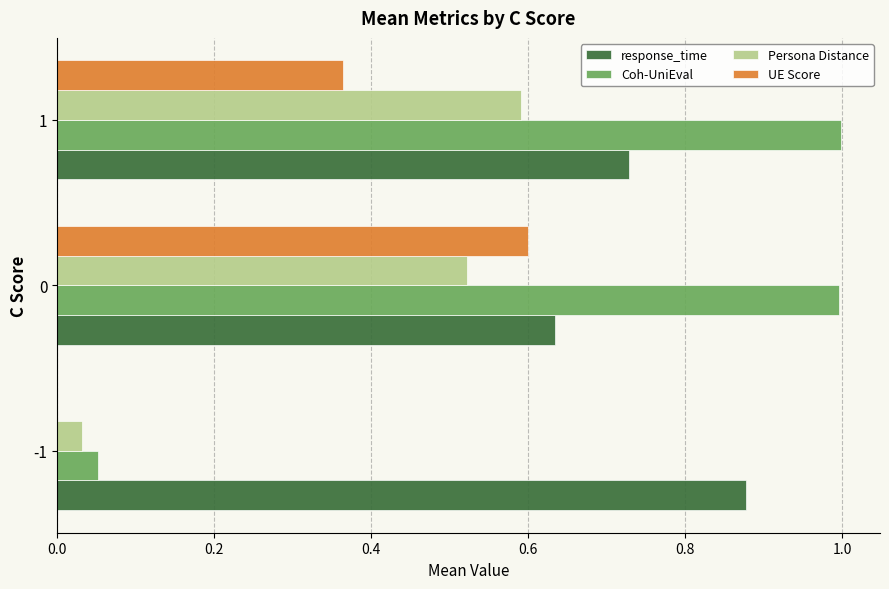

Which series changed the most between -1 and 0?

Coh-UniEval